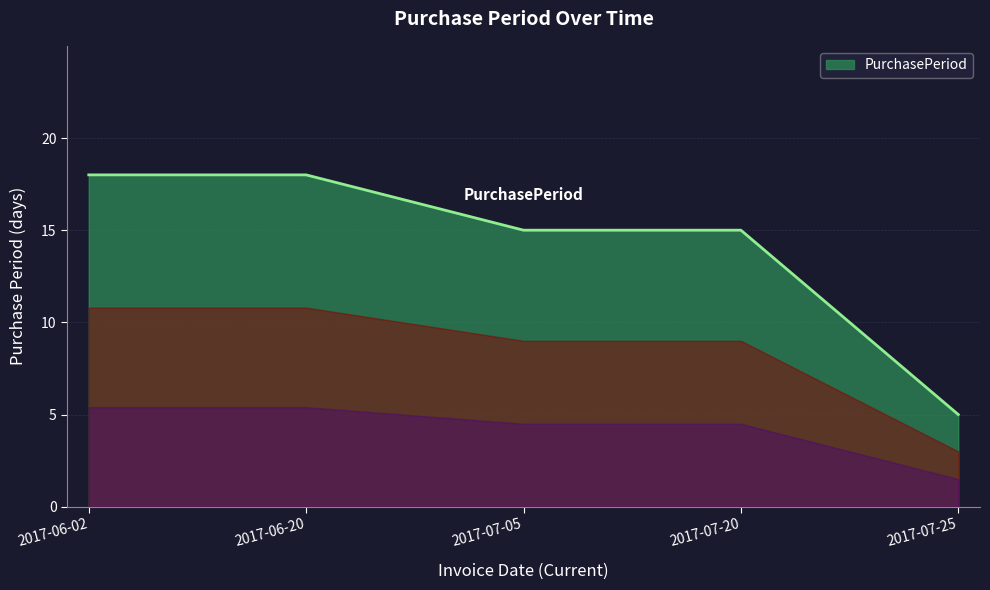

Reading left to right, list all the values displayed in this chart.

2017-06-02=18	2017-06-20=18	2017-07-05=15	2017-07-20=15	2017-07-25=5